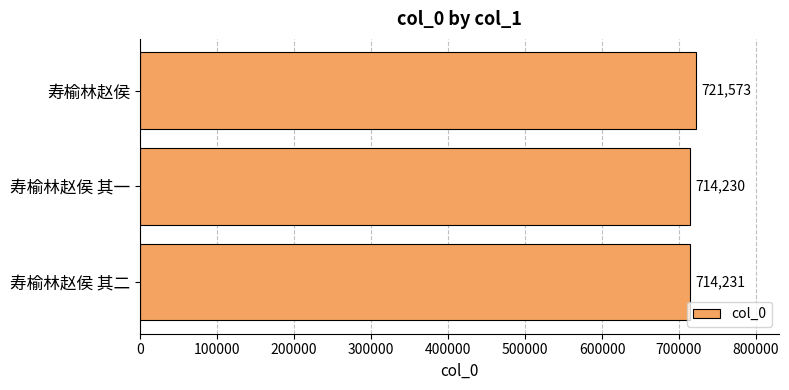

What is the maximum value shown in the chart?

721573